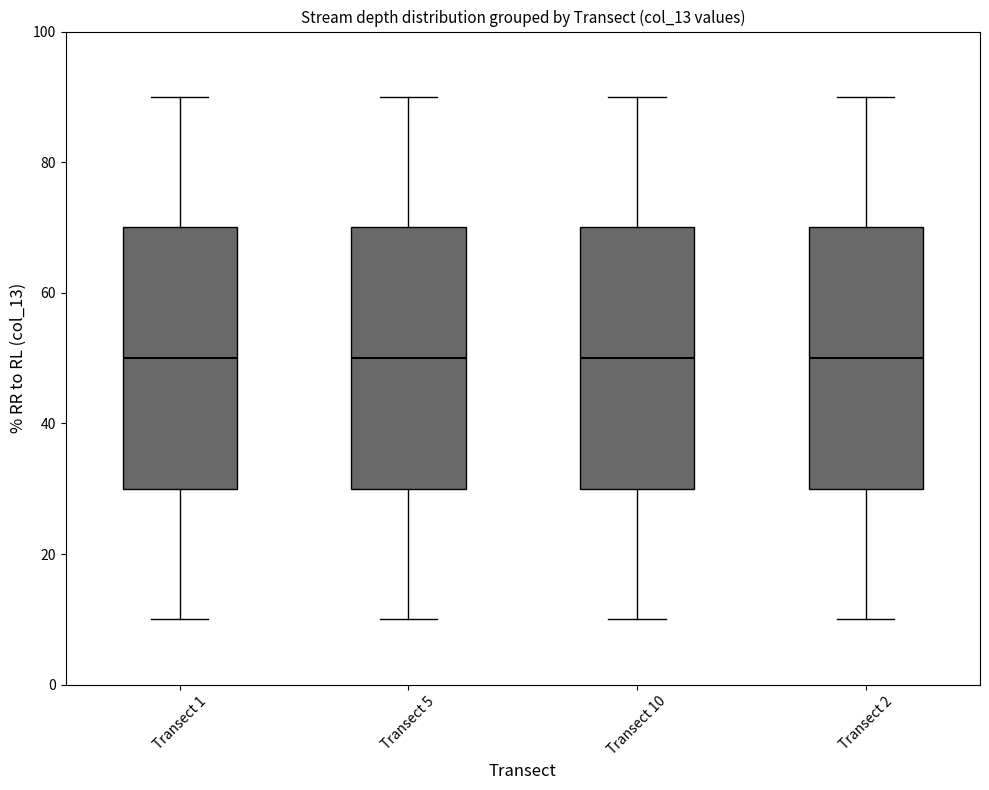

Reading left to right, read every box against the y-axis: the position of its median line, the range the box covers, and the ends of its whiskers. The values are not printed on the chart, so give them approximately, as read against the axis.

Transect 1: median 50, box 30 to 70, whiskers 10 to 90
Transect 5: median 50, box 30 to 70, whiskers 10 to 90
Transect 10: median 50, box 30 to 70, whiskers 10 to 90
Transect 2: median 50, box 30 to 70, whiskers 10 to 90